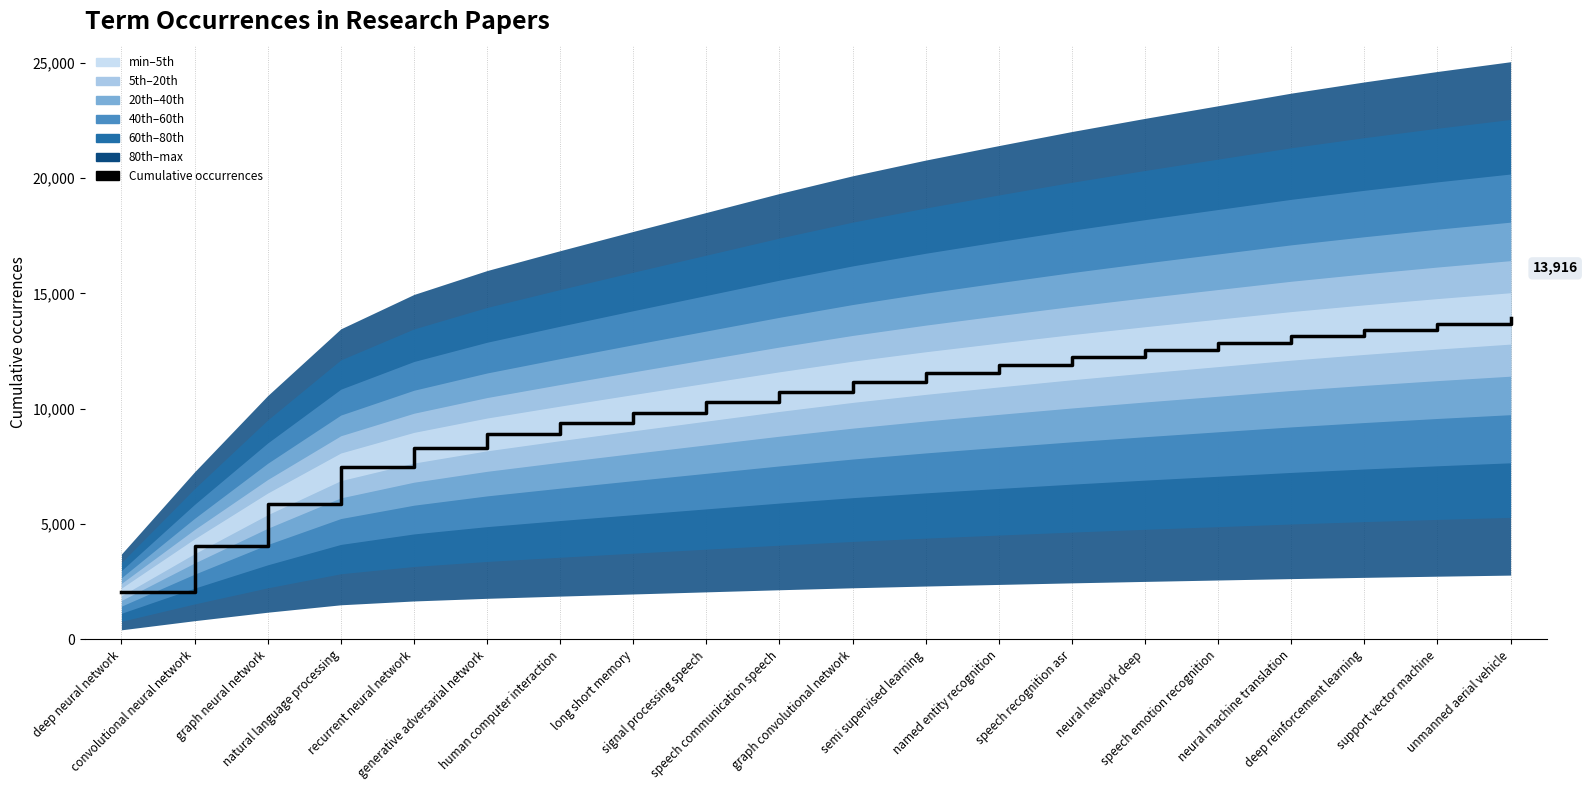

What is the label of the 19th point from the right?

convolutional neural network